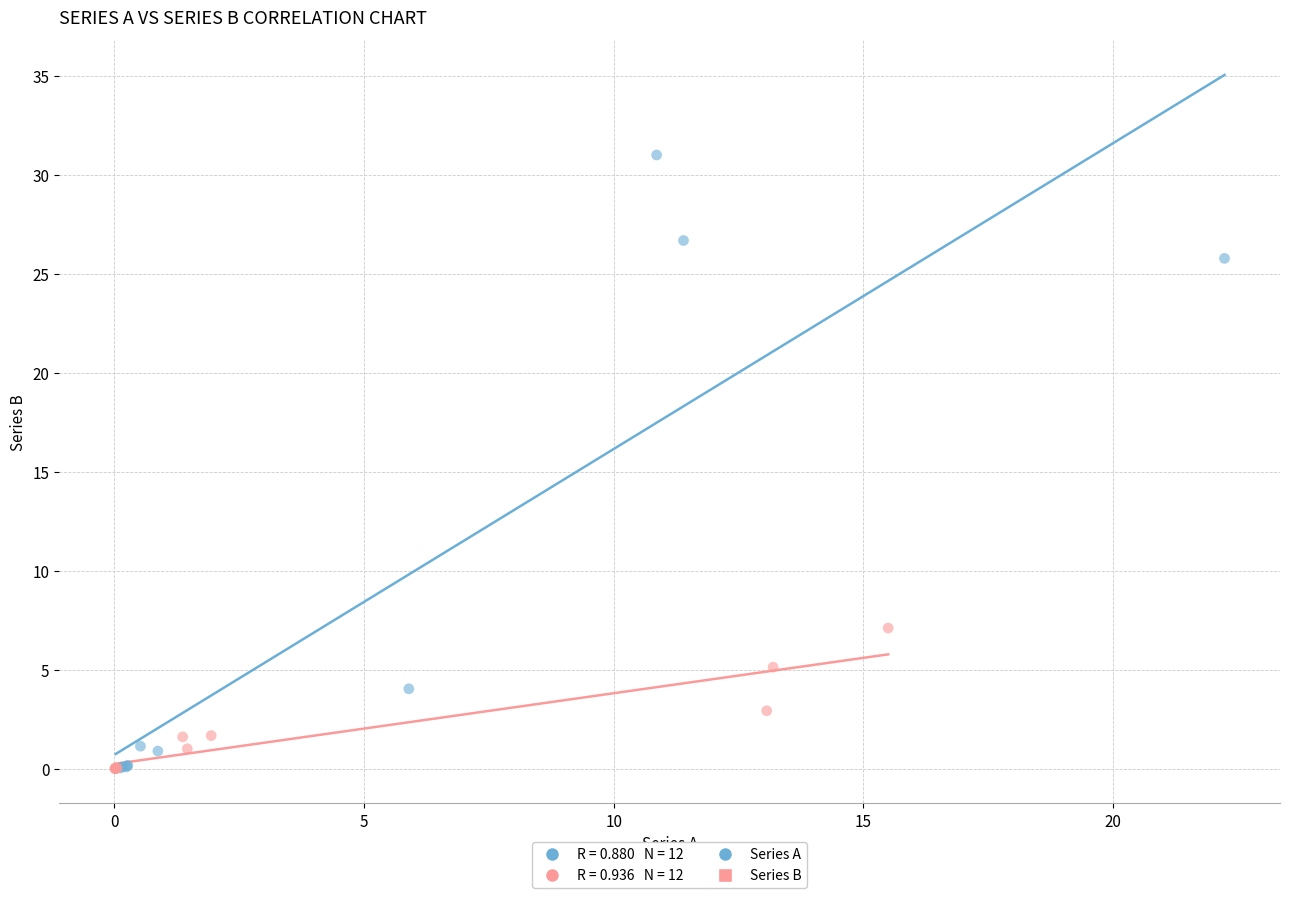

Which series has the widest spread of Y values?

Series A